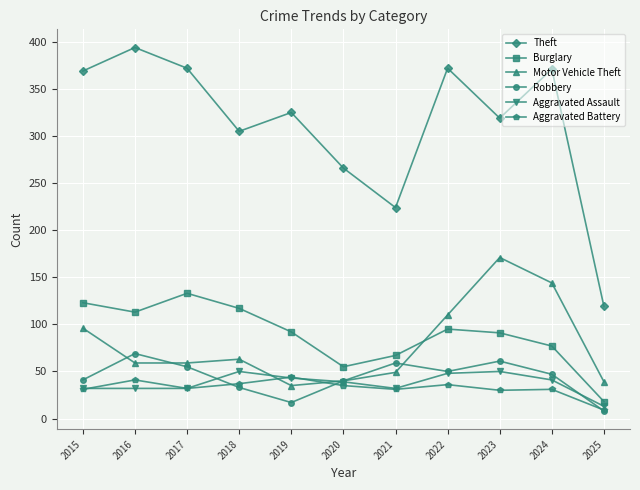

How many interior local peaks does the Burglary series have?

2